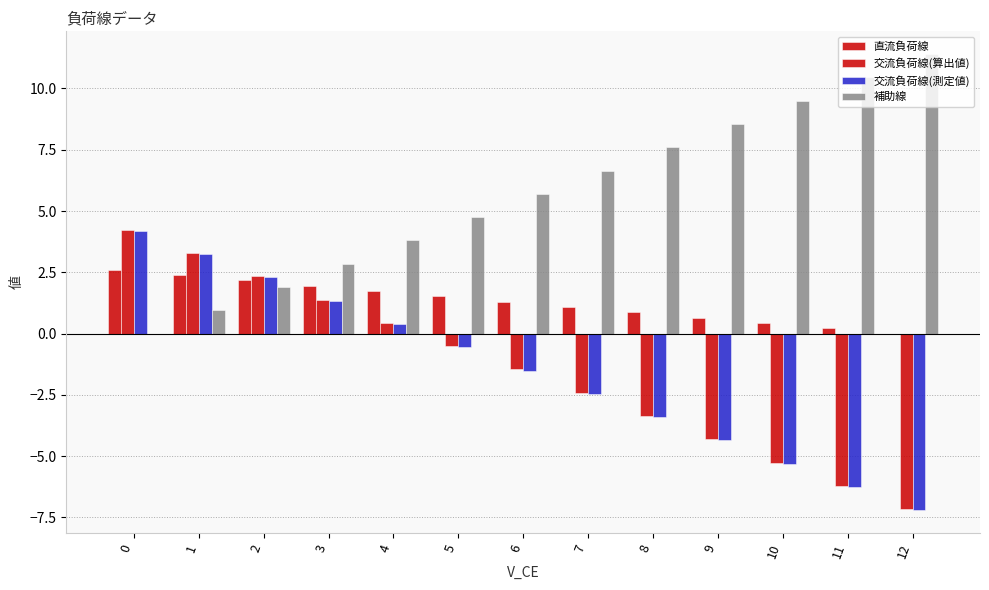

What is the value of the 交流負荷線(測定値) bar at the 11th from the left?

-5.3